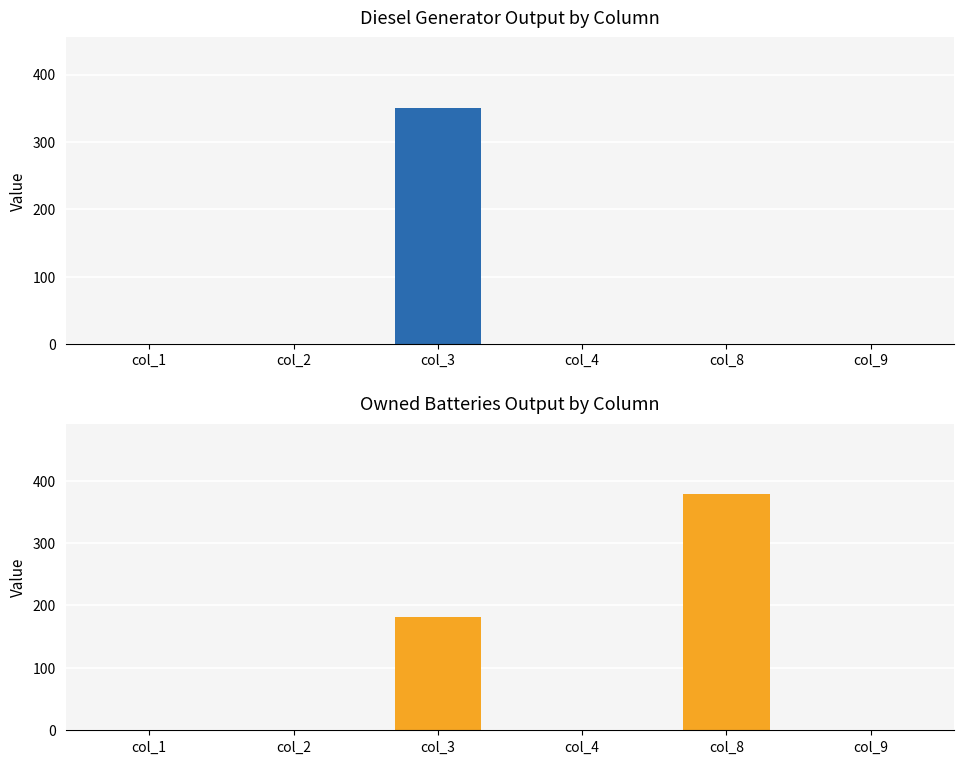

Rank the categories by Owned Batteries value from highest to lowest.

col_8, col_3, col_1, col_2, col_4, col_9